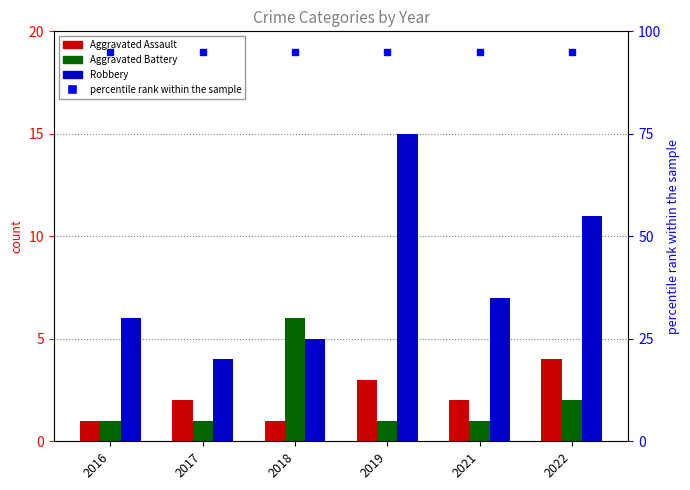

How many values in the Aggravated Assault series exceed 2?

2